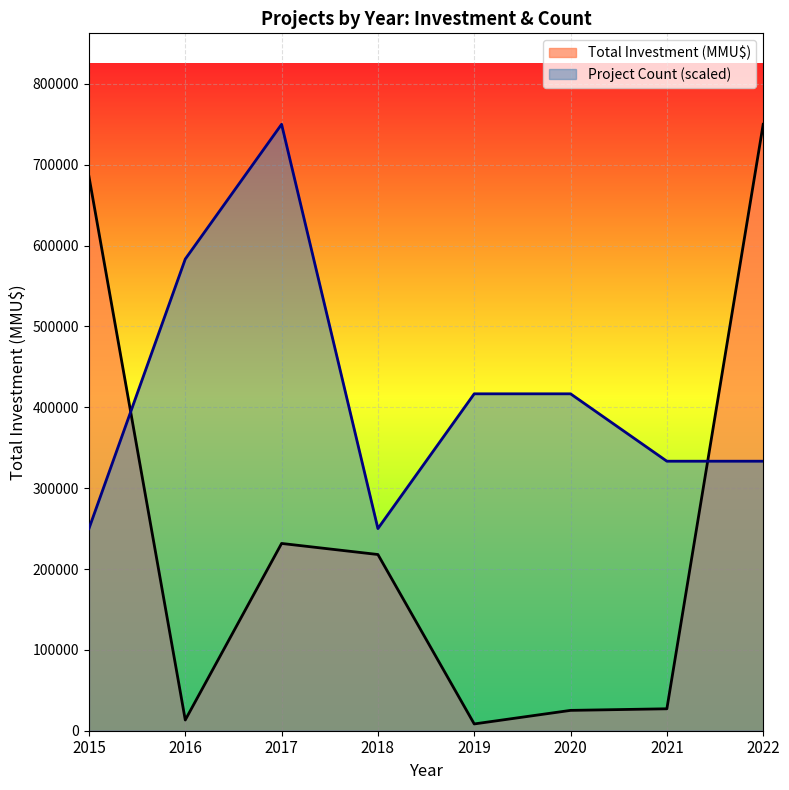

True or false: Project Count (scaled) and Total Investment (MMU$) intersect in this chart.

True